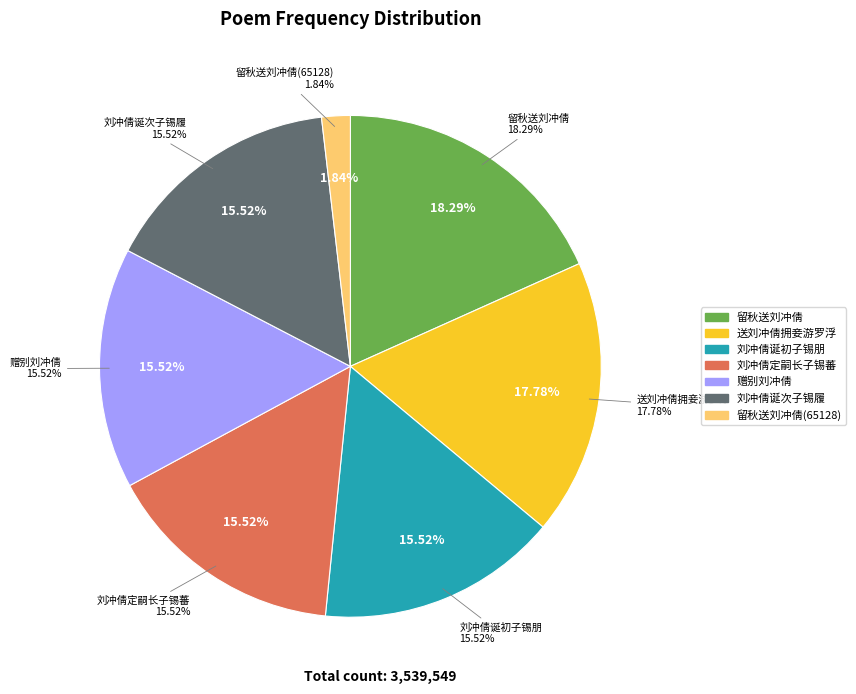

To the nearest percent, what percentage of the pie is 刘冲倩诞初子锡朋?

16%